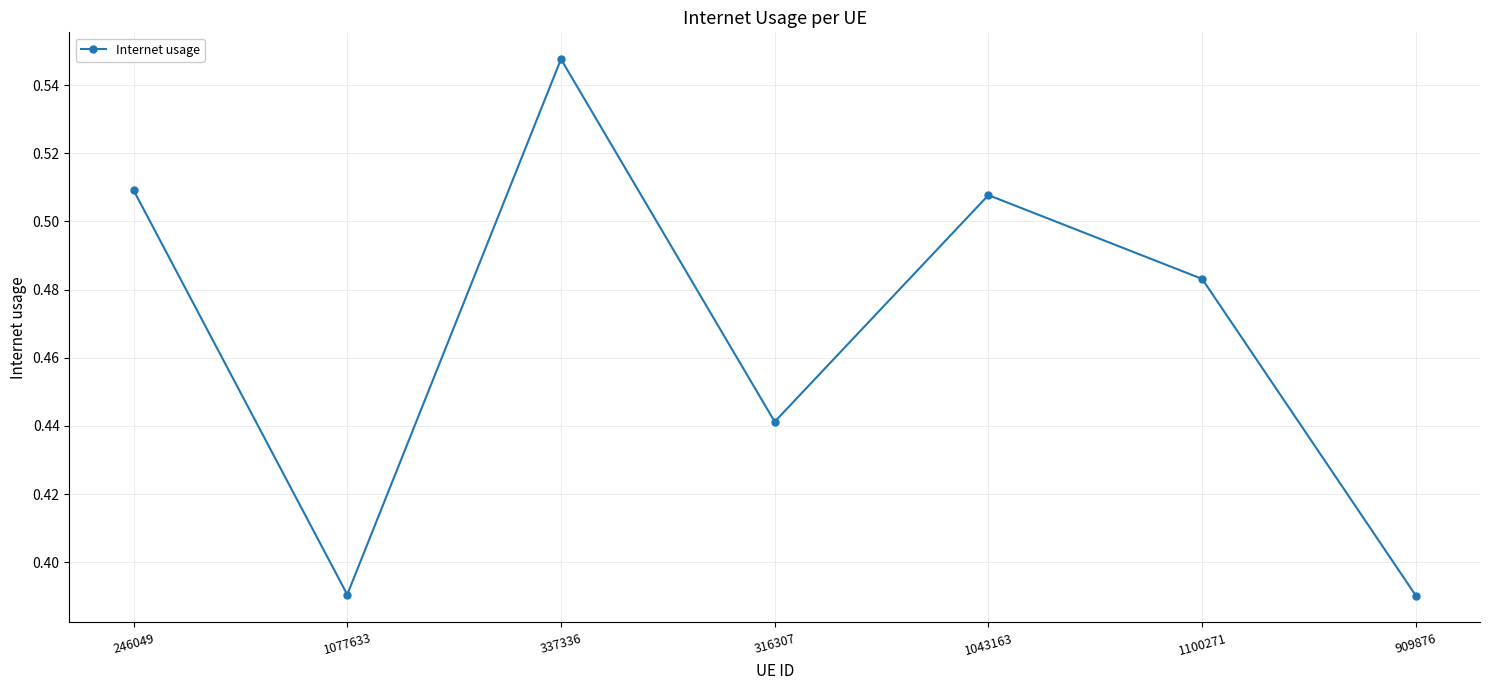

How many interior local peaks (higher than both neighbors) does the data have?

2